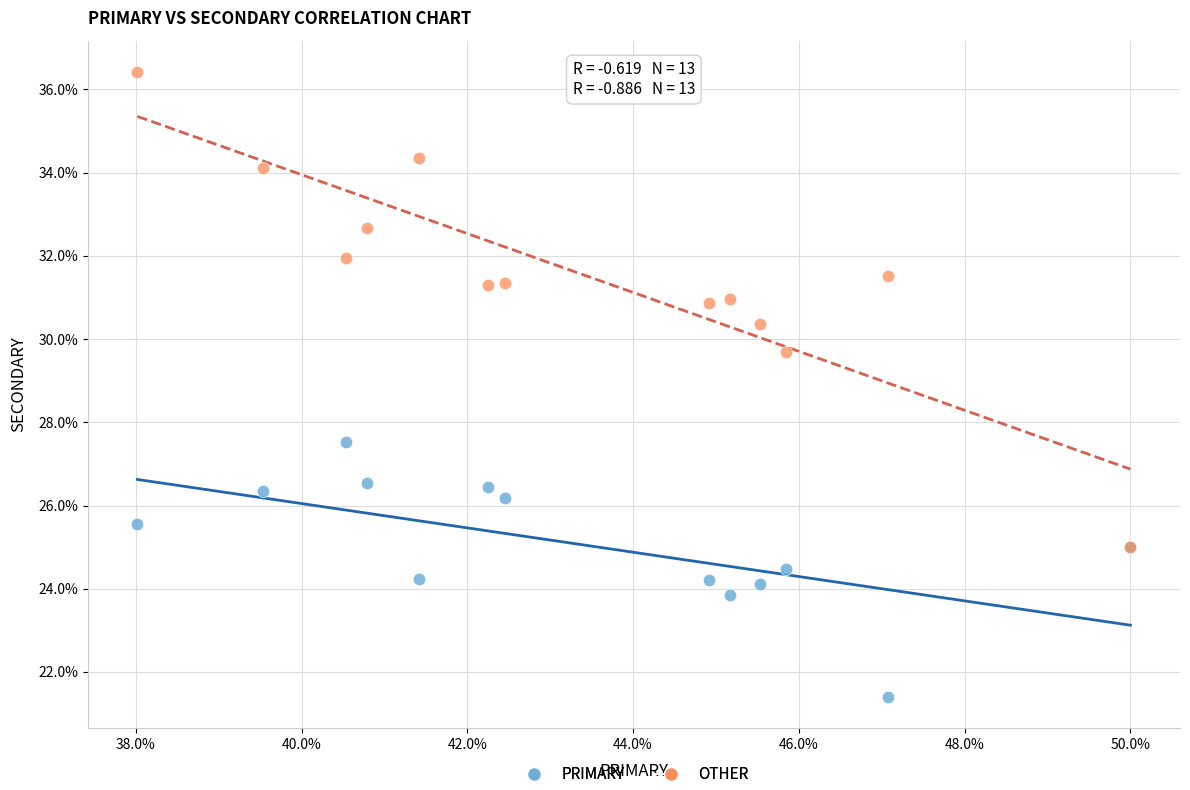

Across all series, what Y value is closest to 28?

27.5